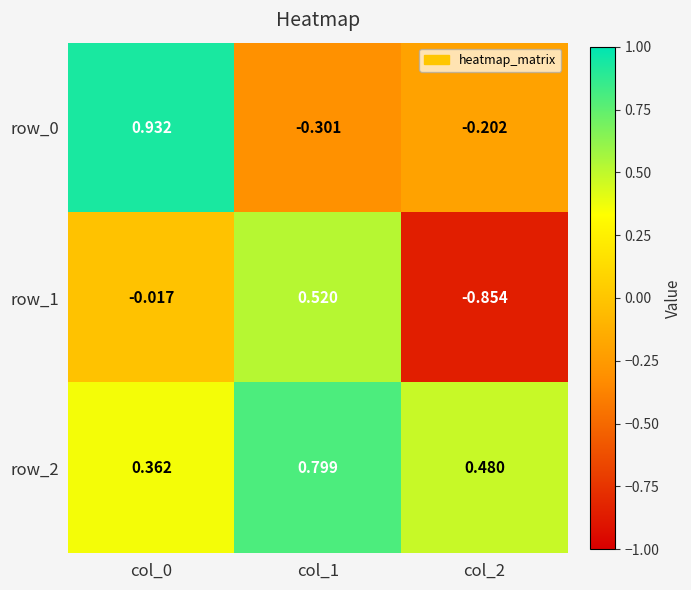

Is the value of row_1 at col_2 greater than the value of row_2 at col_1?

No